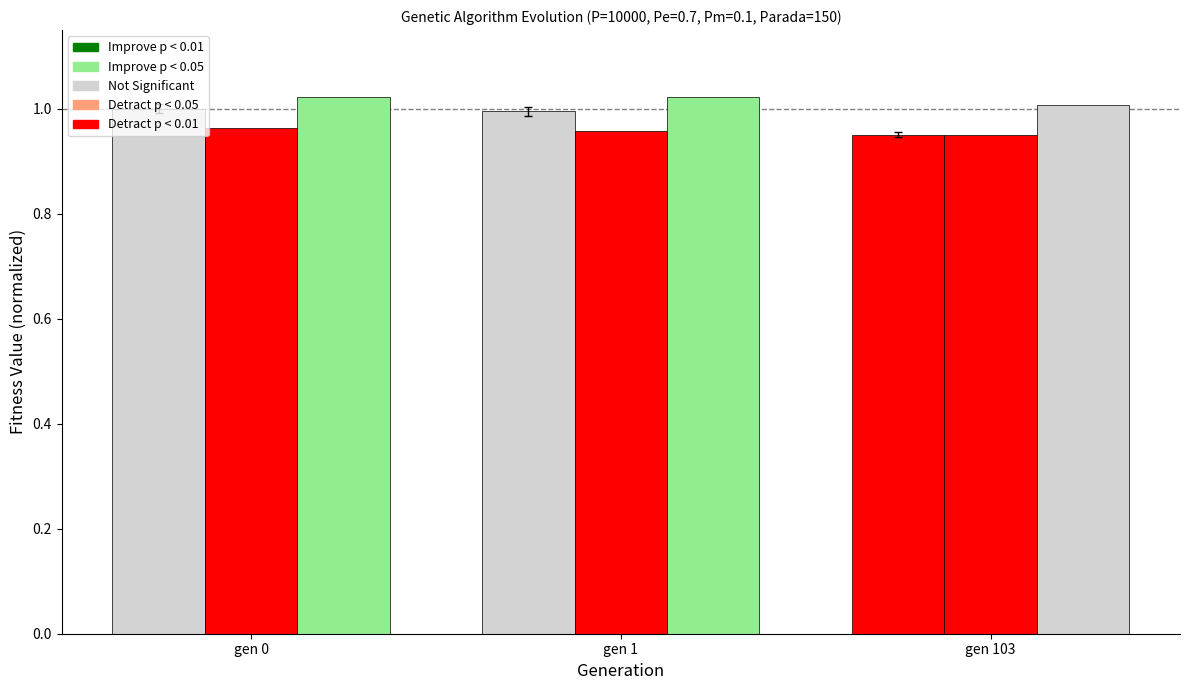

Are the bars grouped side by side (vs. stacked)?

Yes